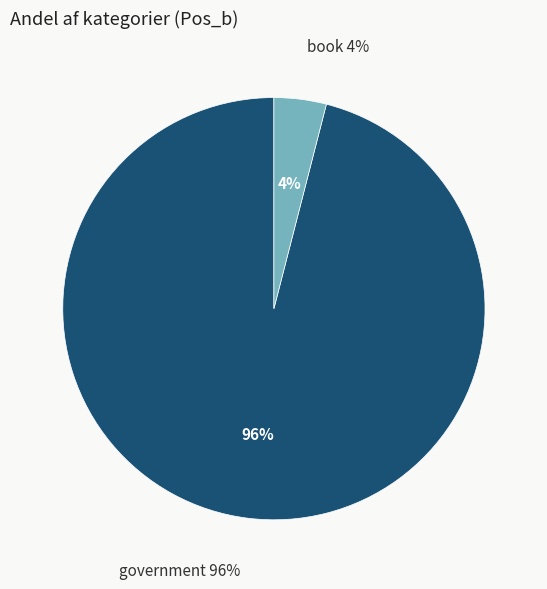

To the nearest percent, what percentage of the pie is book?

4%